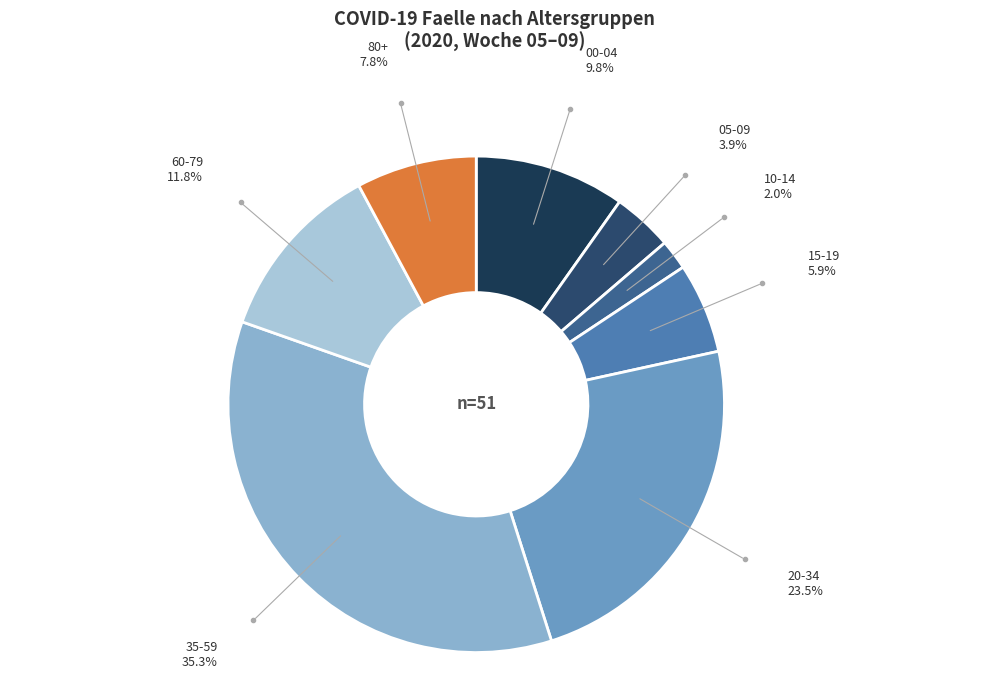

Between 10-14 and 05-09, which is larger?

05-09